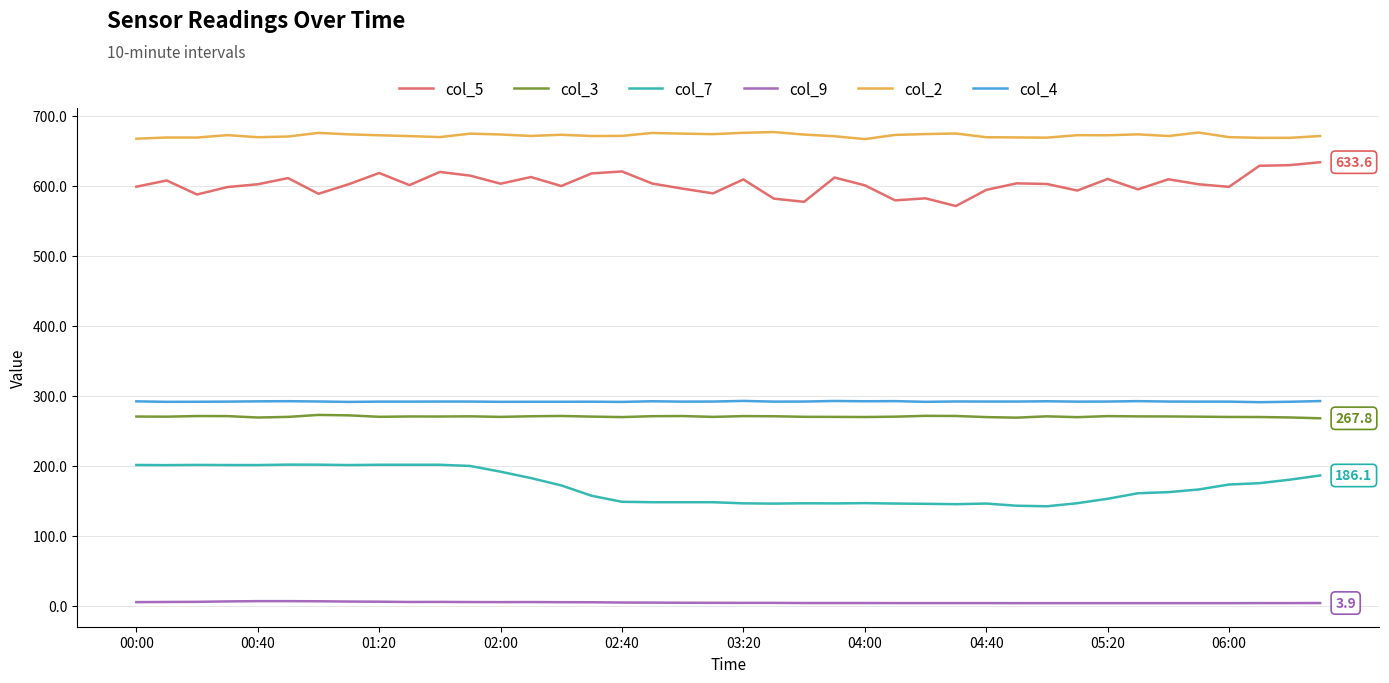

True or false: col_5 and col_3 intersect in this chart.

False